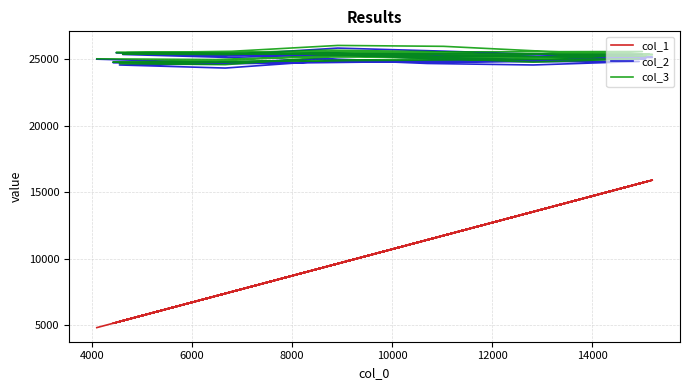

What is the label of the 35th point from the right?

4000